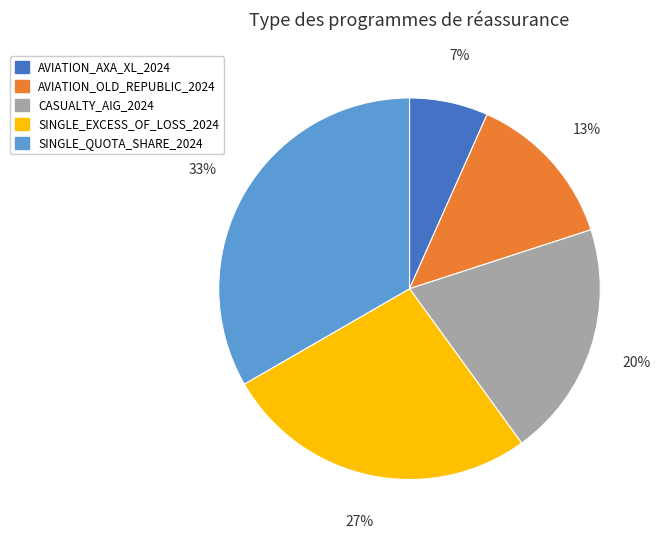

Which slice is the largest?

SINGLE_QUOTA_SHARE_2024